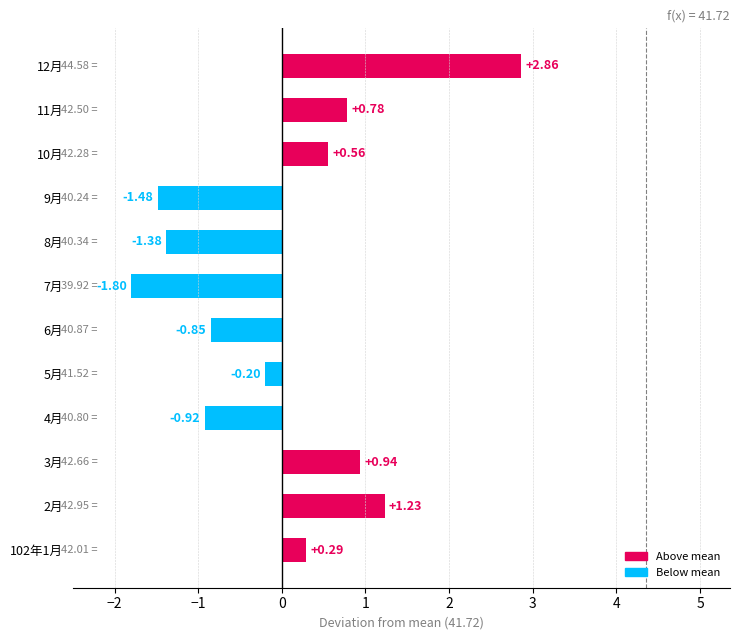

Which label corresponds to the smallest value in the chart?

7月